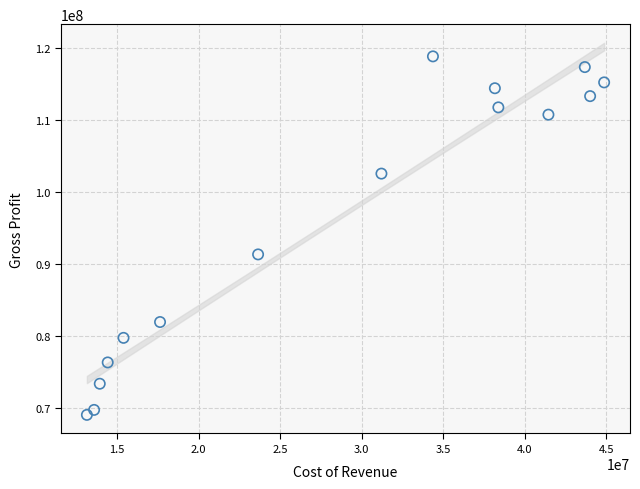

What Y value in the scatter plot is closest to 93919500?

91312000